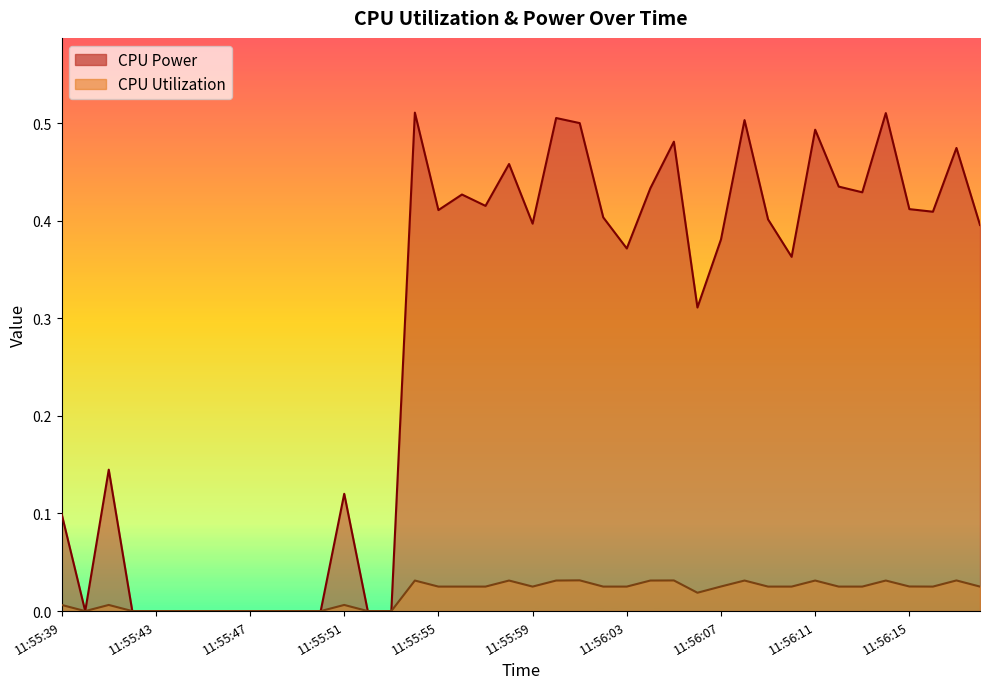

What are all the series names shown in the legend?

CPU Power, CPU Utilization